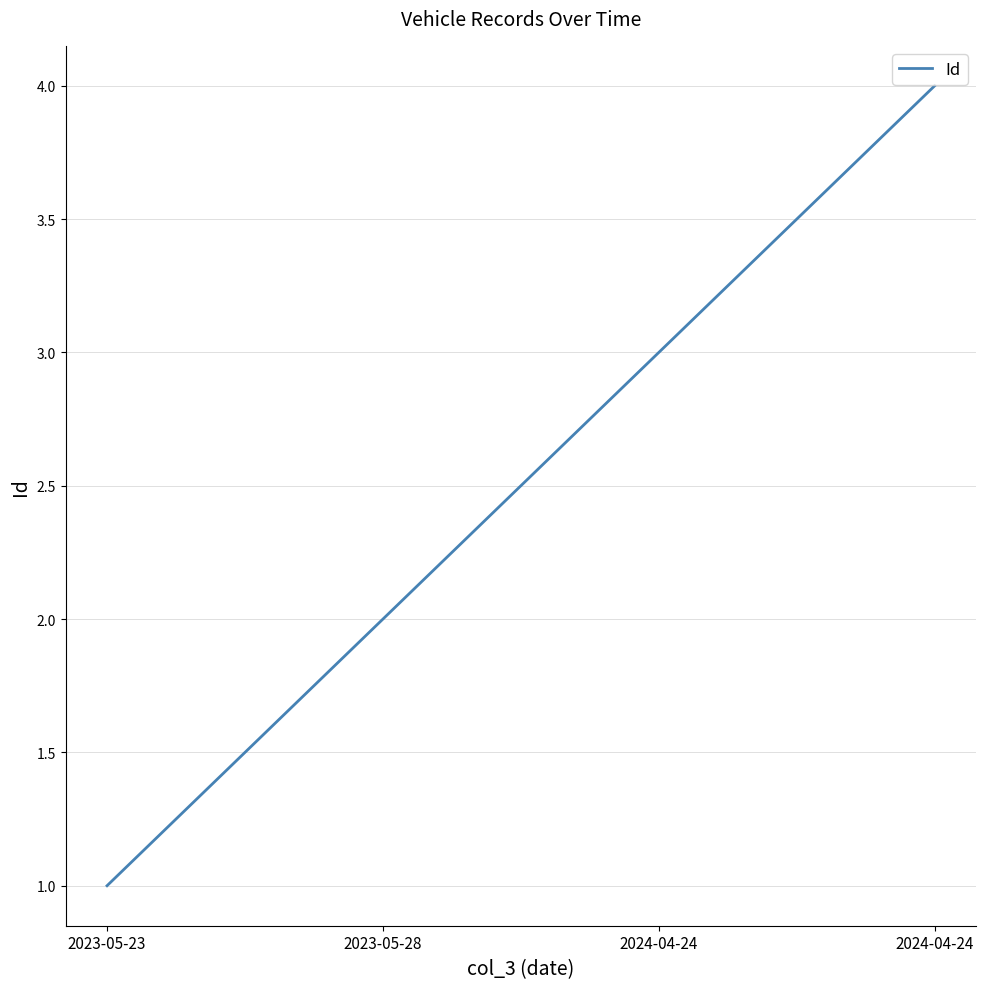

How many values are below 3?

2